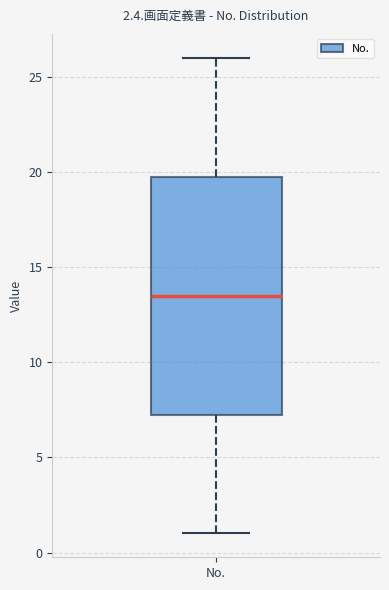

Read this box plot against the y-axis: the position of the median line, the range covered by the box, and the ends of both whiskers. The values are not printed on the chart, so give them approximately, as read against the axis.

median 13.5, box 7.5 to 20.0, whiskers 1.0 to 26.0